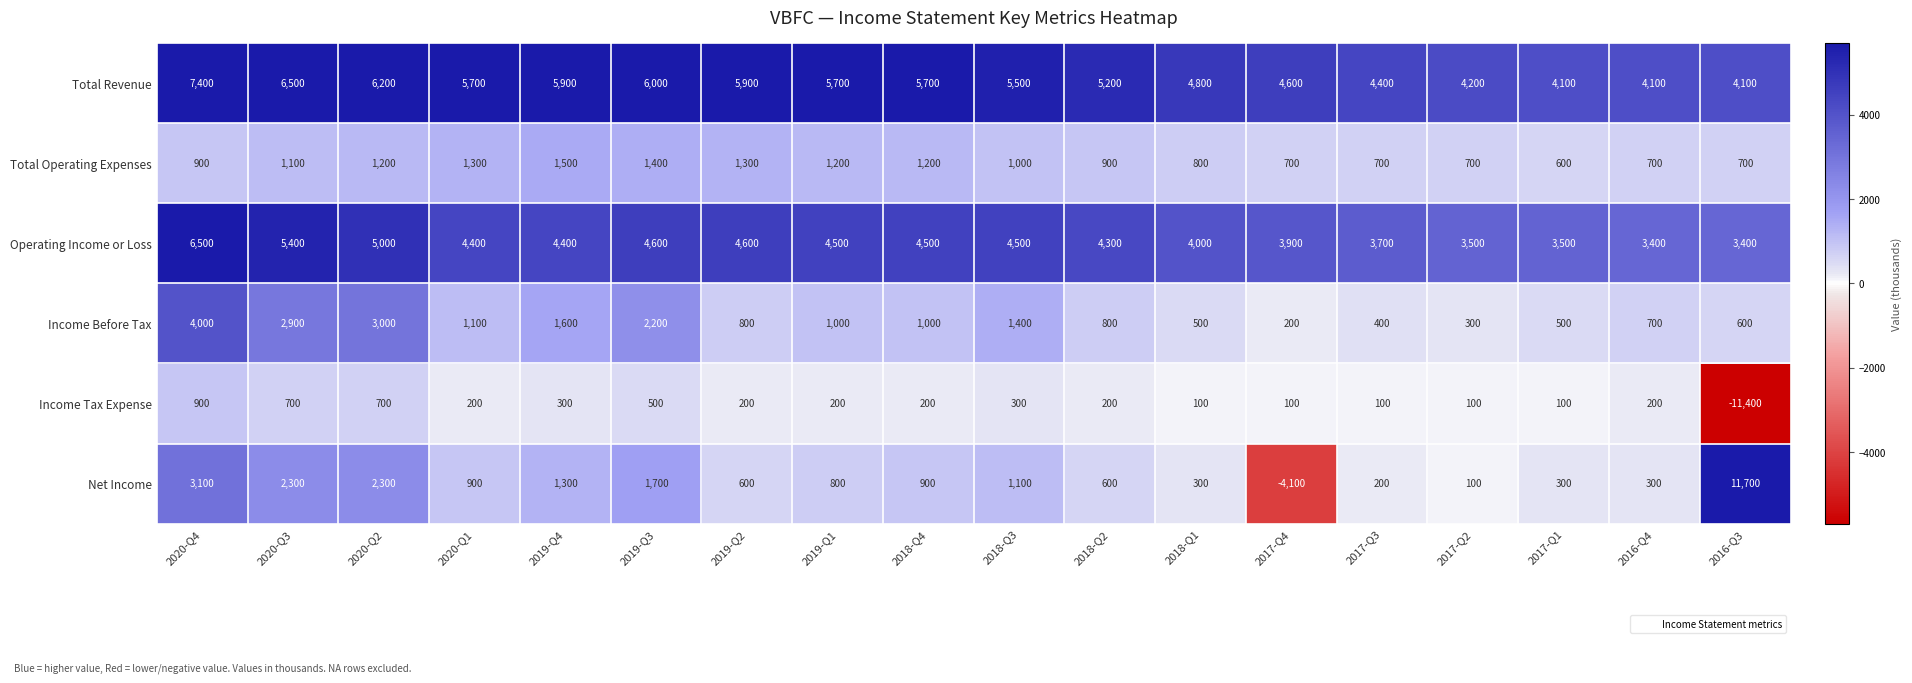

True or false: Net Income has a value of 900 at 2018-Q4.

True